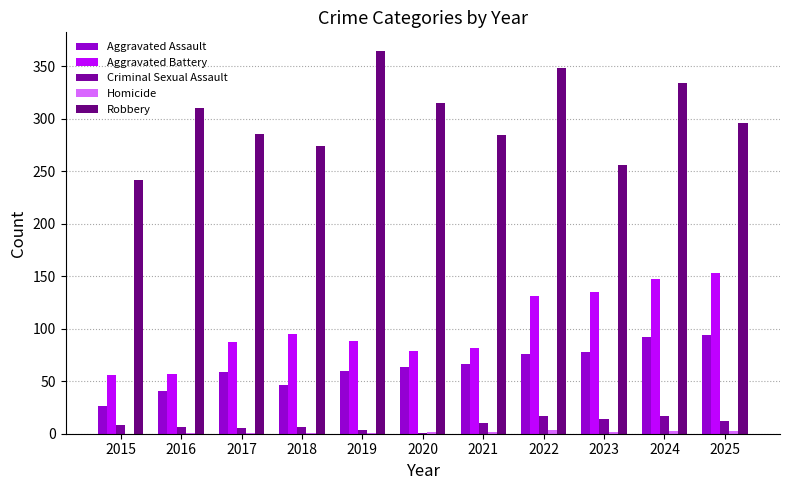

What is the sum of the Homicide values at 2023 and 2016?

3